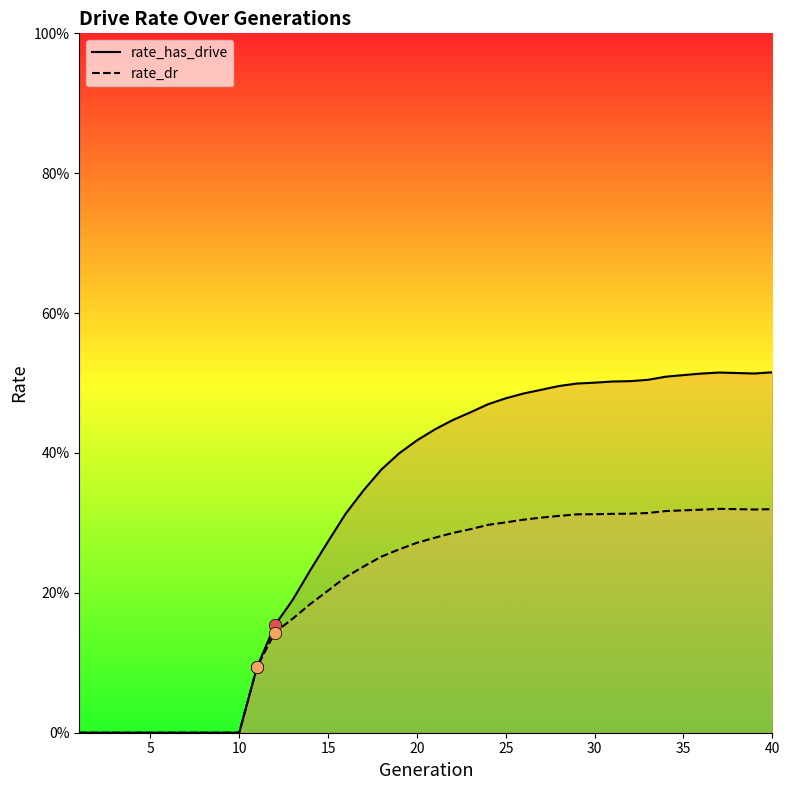

What is the total value across all series at 35?

0.8